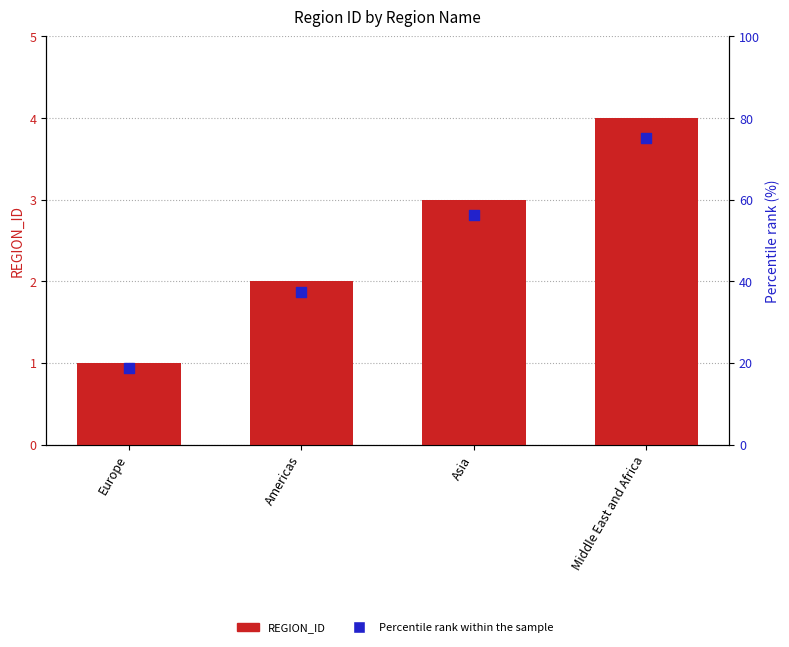

Which series reaches the minimum Y coordinate?

REGION_ID